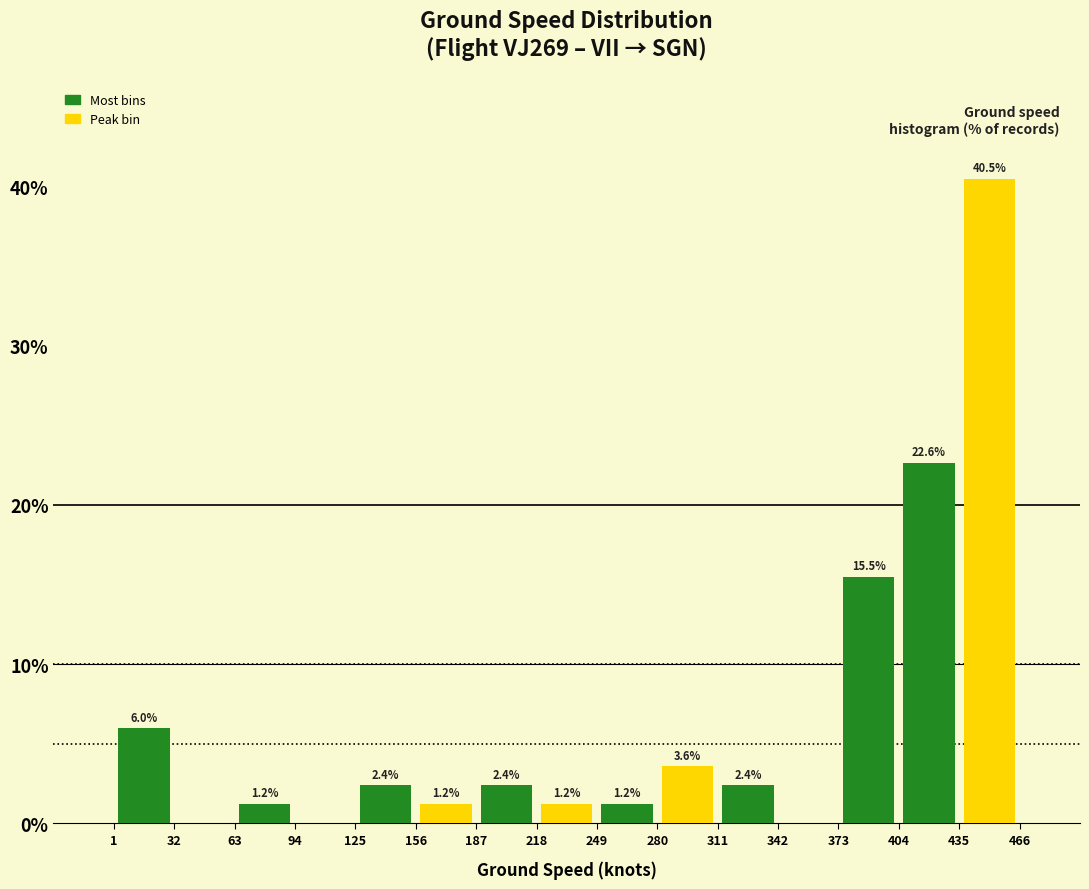

Which range on the x-axis has the tallest bar?

435 to 466